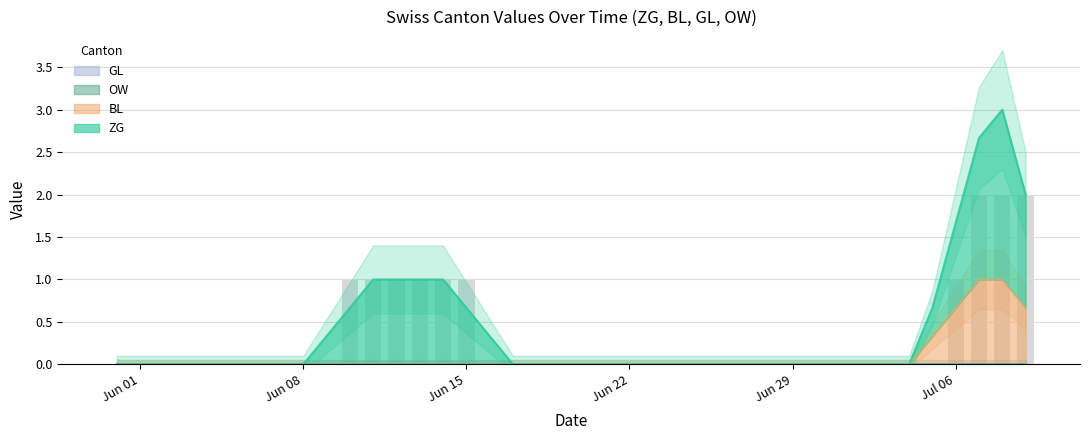

Which category has the lowest value in the GL series?

2020-05-31